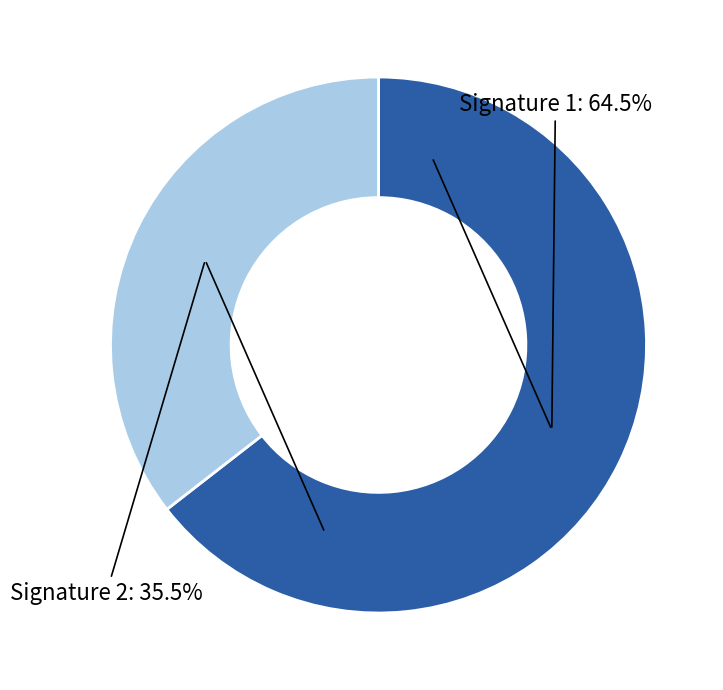

How many segments does this pie chart have?

2